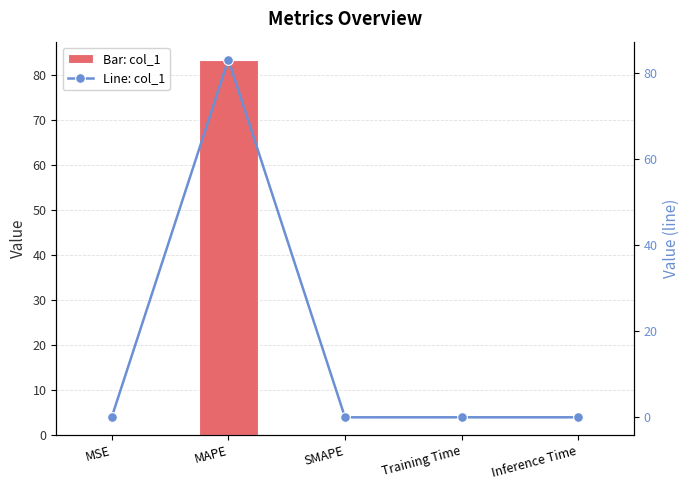

Reading left to right, what are all the values shown in this chart?

col_1: MSE=0.0	MAPE=83.2	SMAPE=0.0	Training Time=0.0	Inference Time=0.0
col_1 (line): MSE=0.0	MAPE=83.2	SMAPE=0.0	Training Time=0.0	Inference Time=0.0